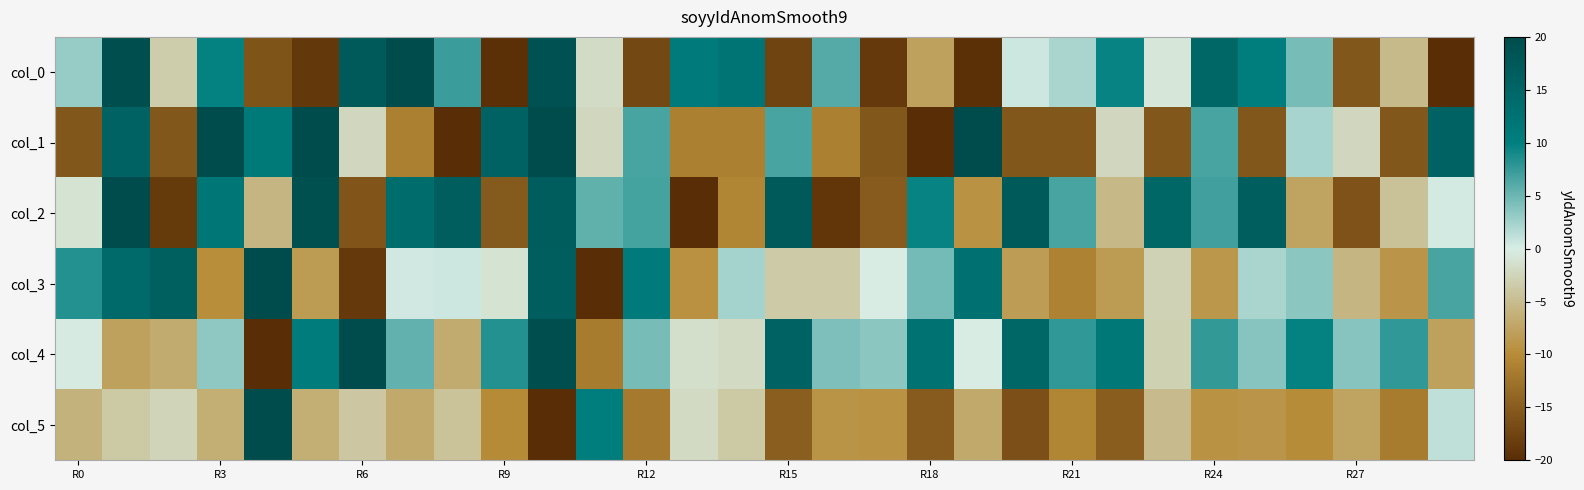

Reading right to left, list all the values displayed in this chart.

col_0: -20.0	-5.2	-15.5	4.5	10.2	14.8	-0.7	9.6	2.1	0.5	-19.5	-7.7	-18.7	6.0	-17.6	12.1	10.8	-17.2	-1.7	18.9	-19.7	7.3	20.0	17.1	-18.8	-15.8	9.8	-3.3	19.3	3.0
col_1: 15.6	-15.6	-2.2	2.2	-15.6	6.7	-15.6	-2.2	-15.6	-15.6	20.0	-20.0	-15.6	-11.1	6.7	-11.1	-11.1	6.7	-2.2	20.0	15.6	-20.0	-11.1	-2.2	20.0	11.1	20.0	-15.6	15.6	-15.6
col_2: 0.2	-4.4	-16.0	-7.6	16.5	6.9	14.8	-5.4	6.7	17.2	-9.2	9.6	-15.1	-19.0	17.1	-10.7	-20.0	6.8	5.5	16.6	-15.2	16.4	13.5	-15.7	19.2	-5.8	11.5	-18.5	20.0	-0.9
col_3: 6.6	-9.1	-5.7	3.5	2.1	-8.8	-2.8	-8.4	-11.1	-8.2	12.8	4.6	-0.1	-3.5	-3.5	2.3	-9.5	11.1	-20.0	16.4	-1.0	0.6	0.3	-18.7	-8.4	20.0	-9.7	16.0	14.0	8.4
col_4: -7.7	7.8	3.6	9.7	3.7	7.6	-2.9	11.3	7.7	14.9	-0.1	12.4	3.5	4.1	15.6	-1.9	-1.5	4.4	-11.7	19.4	8.3	-6.8	5.5	20.0	10.5	-20.0	3.3	-6.7	-7.7	-0.2
col_5: 1.2	-11.7	-7.6	-9.9	-8.9	-9.3	-5.0	-15.0	-10.7	-16.3	-7.0	-15.1	-9.3	-9.1	-14.8	-3.7	-1.9	-11.8	10.3	-20.0	-10.1	-4.3	-7.0	-3.9	-6.4	20.0	-6.4	-2.5	-3.7	-6.0